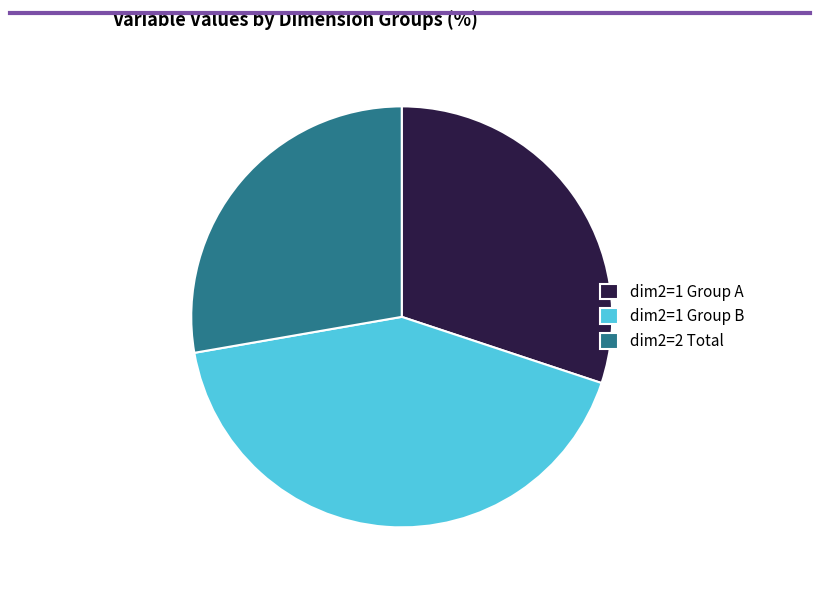

Is the sum of dim2=1 Group B and dim2=1 Group A greater than half?

Yes